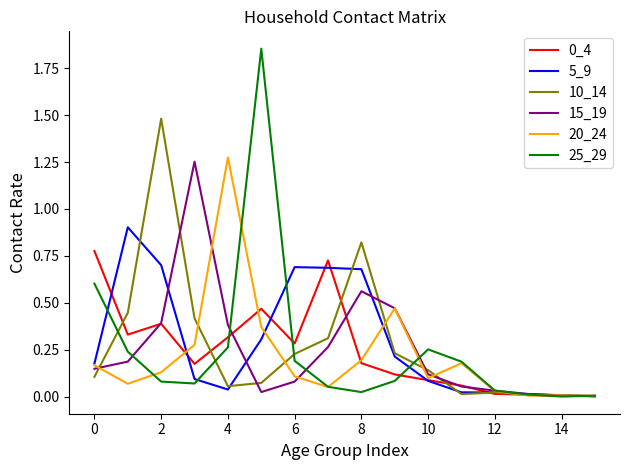

Which series has the largest range (max minus min)?

25_29